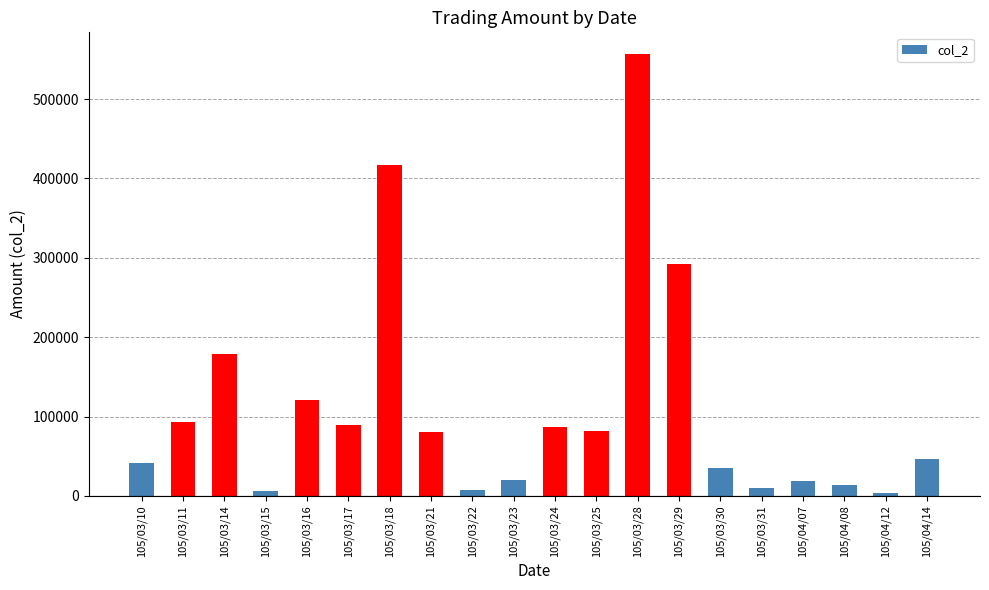

What is the sum of the values at 105/03/18 and 105/03/31?

426660